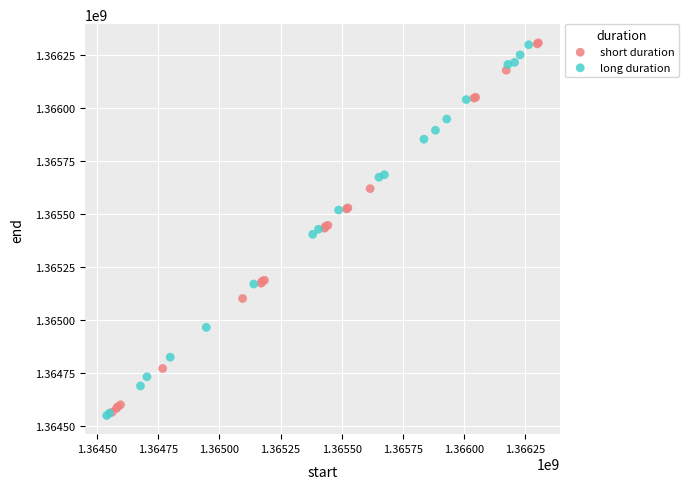

What are all the series names shown in the legend?

short duration, long duration